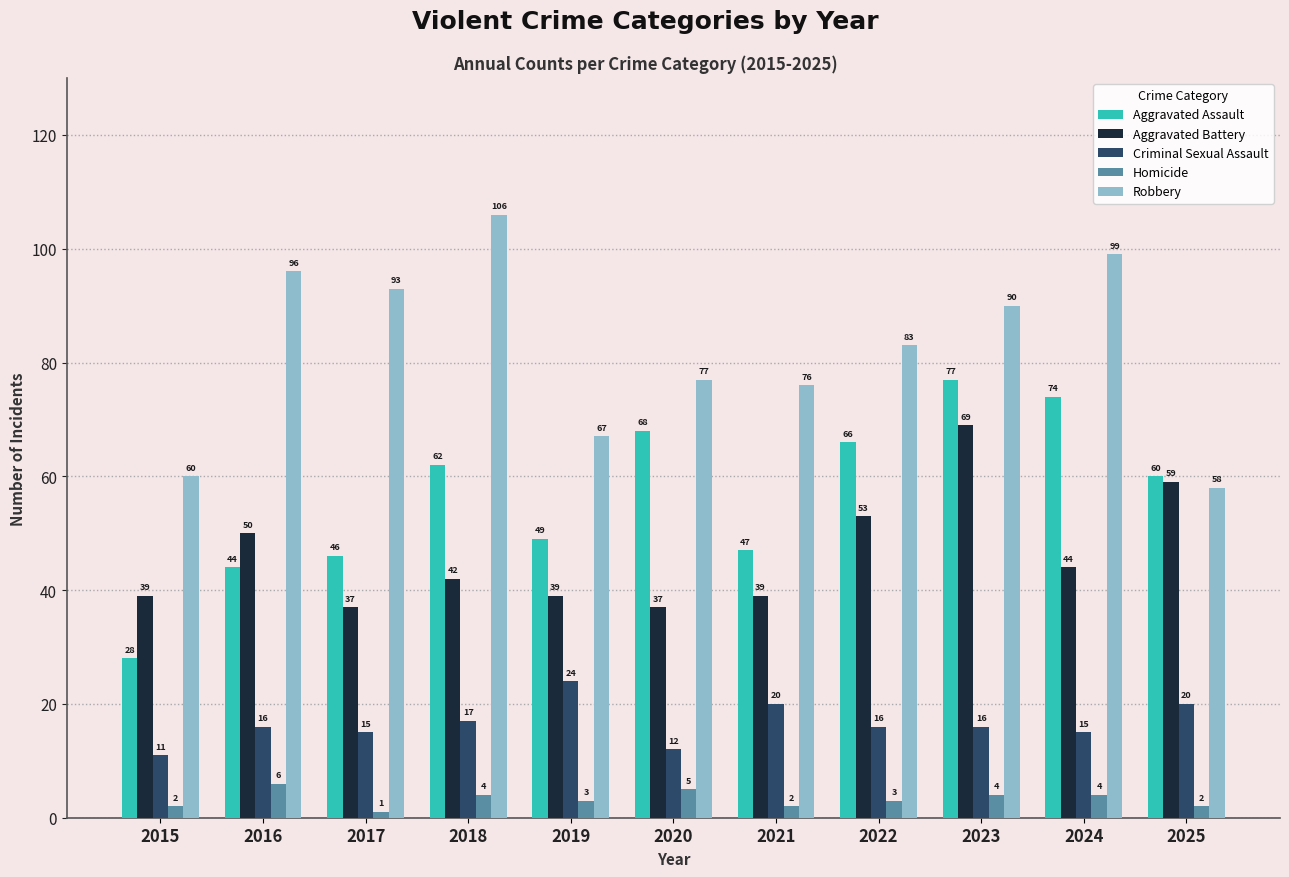

What is the spread (max minus min) of values at 2022?

80